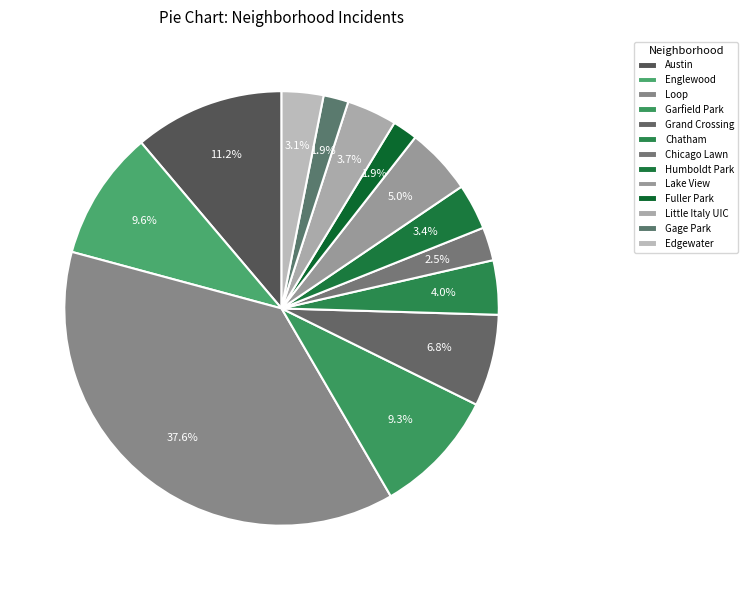

How many segments does this pie chart have?

13